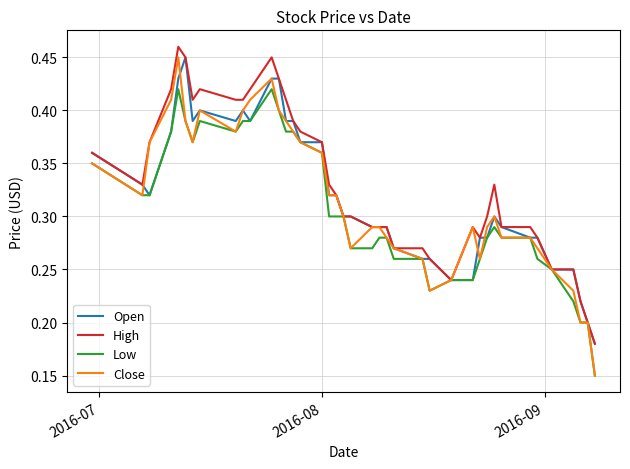

Which series has the largest range (max minus min)?

Close